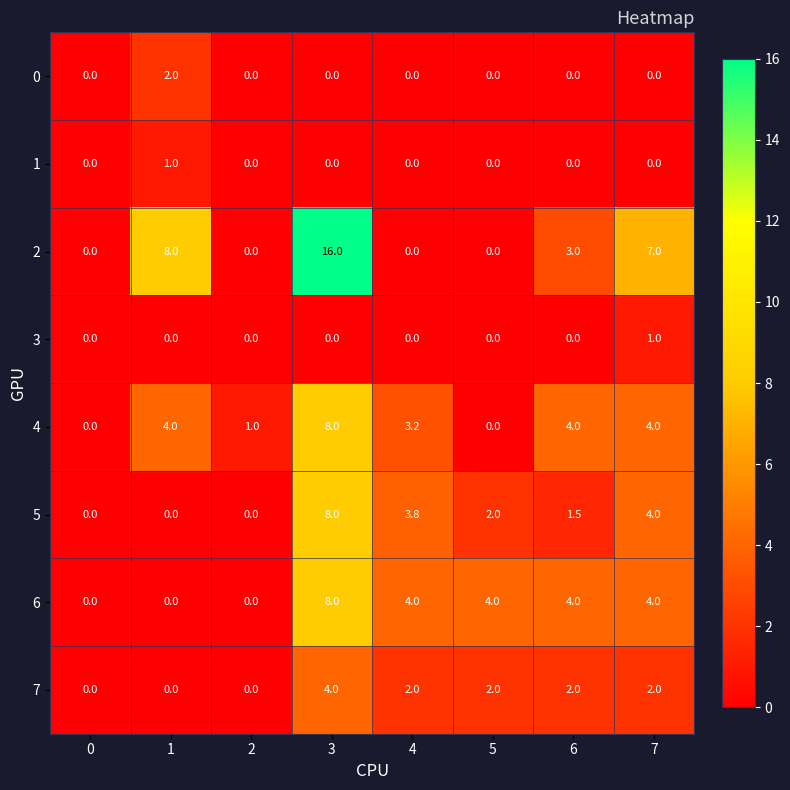

How many data points does each series have?

8